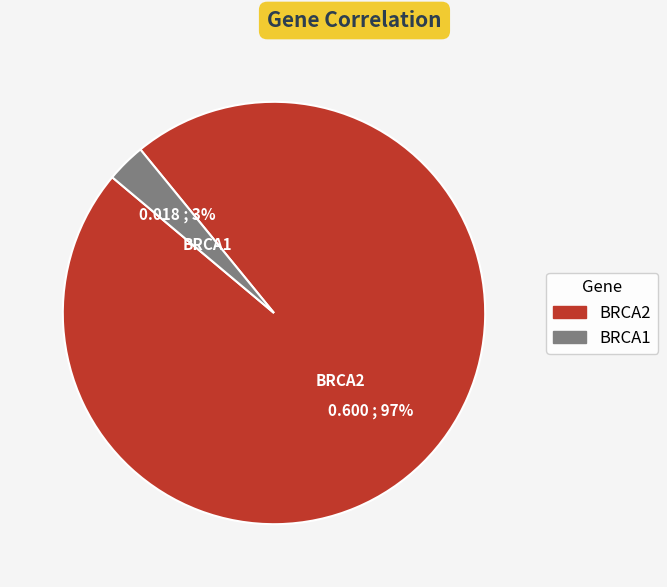

To the nearest percent, what is the combined percentage of BRCA2 and BRCA1?

100%